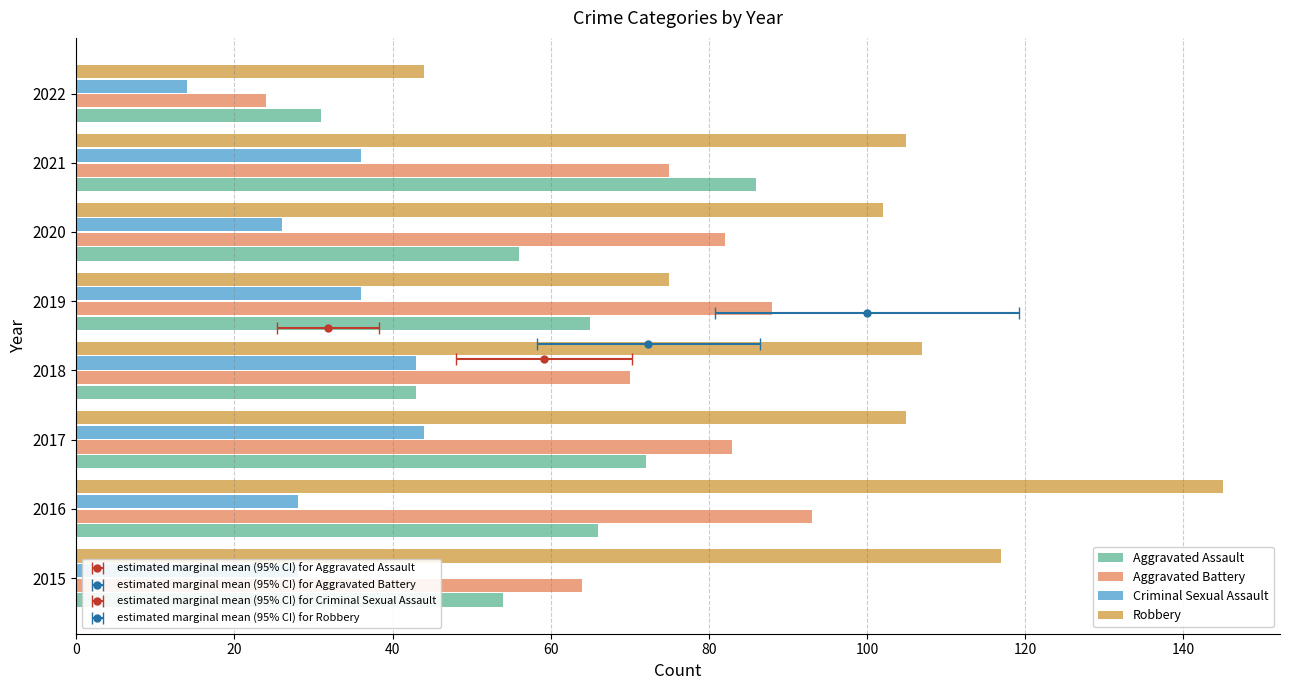

What are all the series names shown in the legend?

Aggravated Assault, Aggravated Battery, Criminal Sexual Assault, Robbery